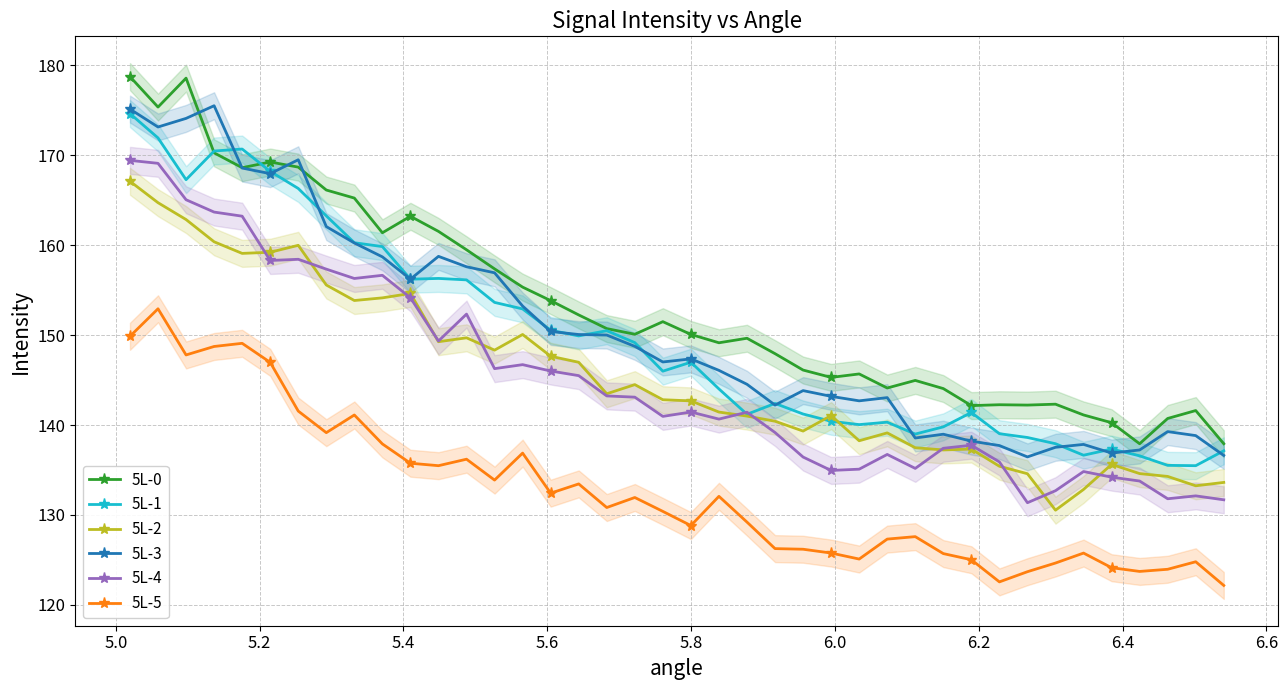

True or false: 5L-2 has more than 0 interior local peaks.

True